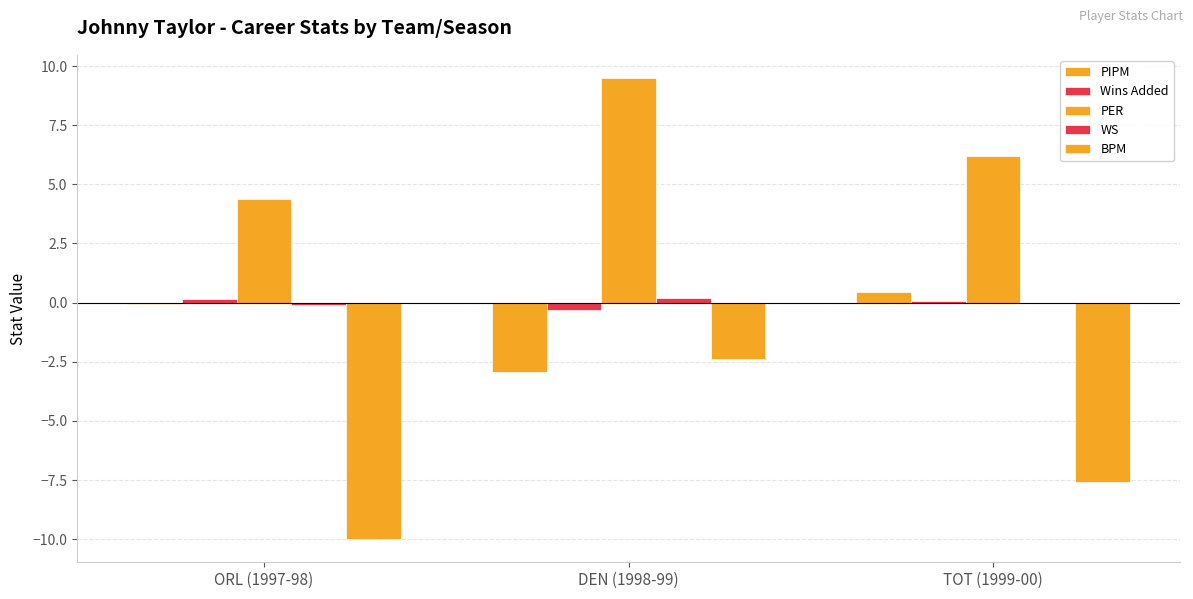

The PER series shows 14.6 at DEN (1998-99). True or false?

False